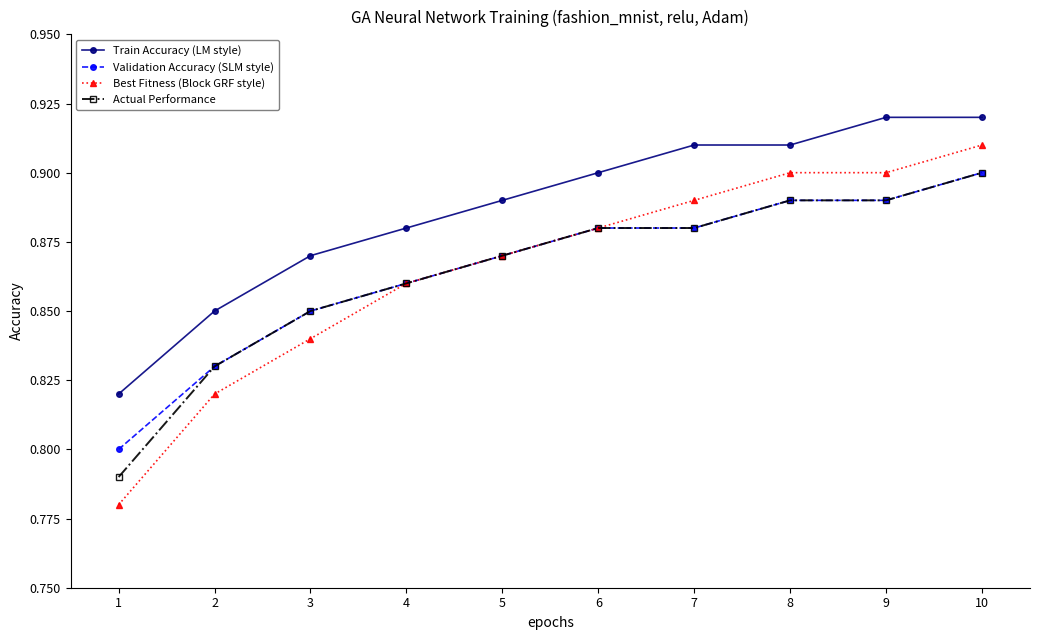

Which series has the widest spread of values?

Best Fitness (Block GRF style)